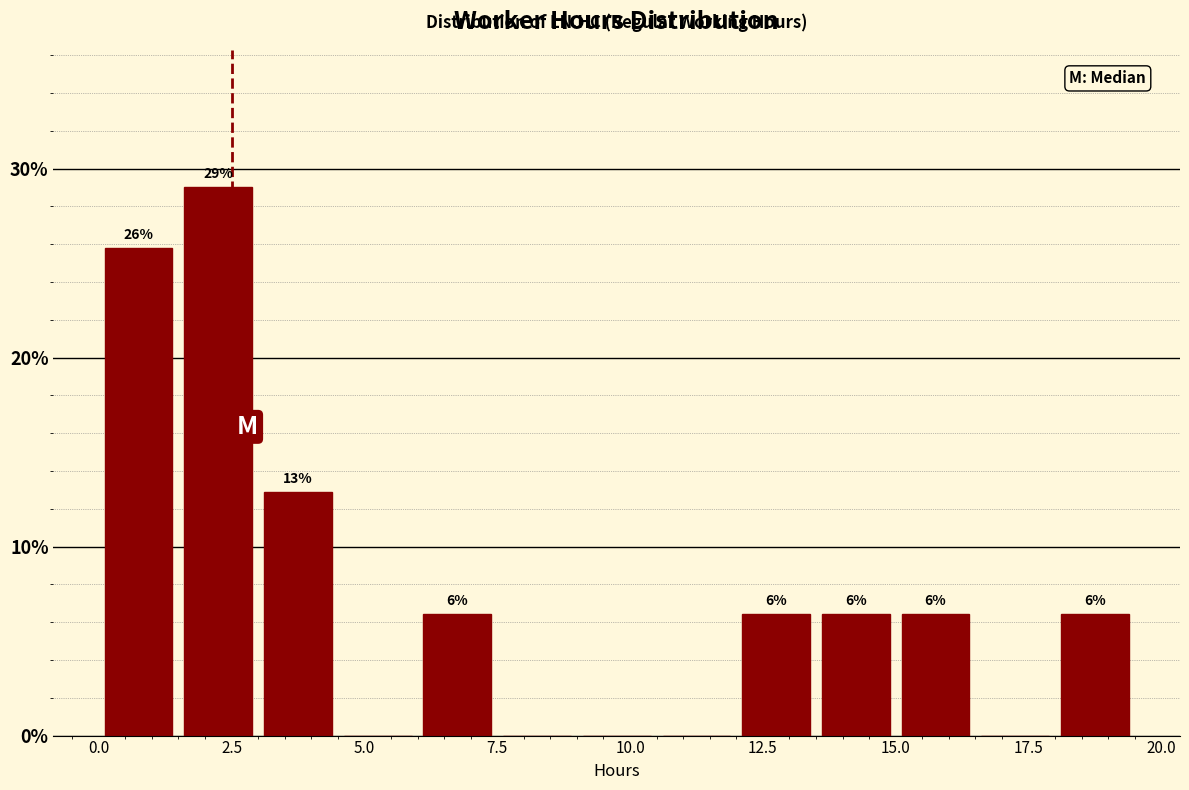

Read against the x-axis, roughly where is the centre of the tallest bar?

2.5